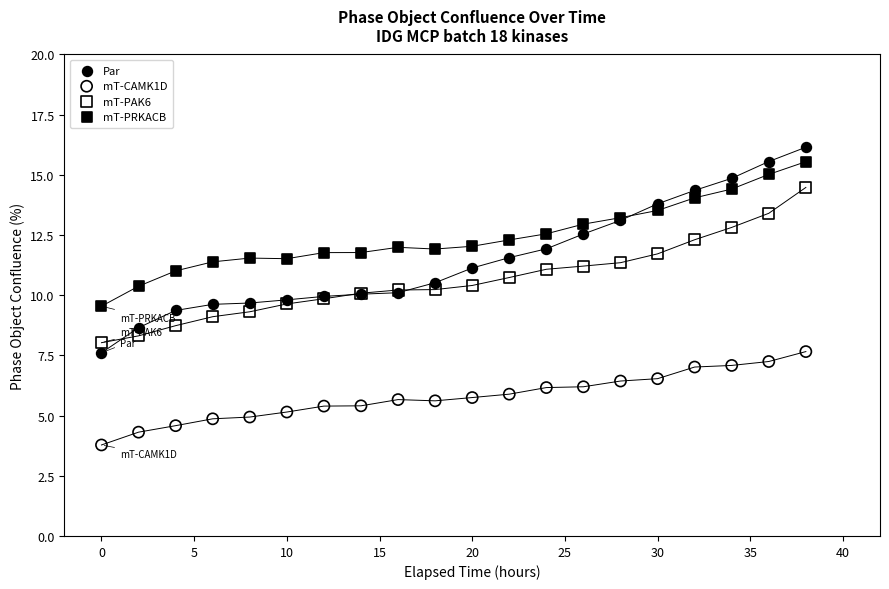

Which series has the widest spread of Y values?

Par